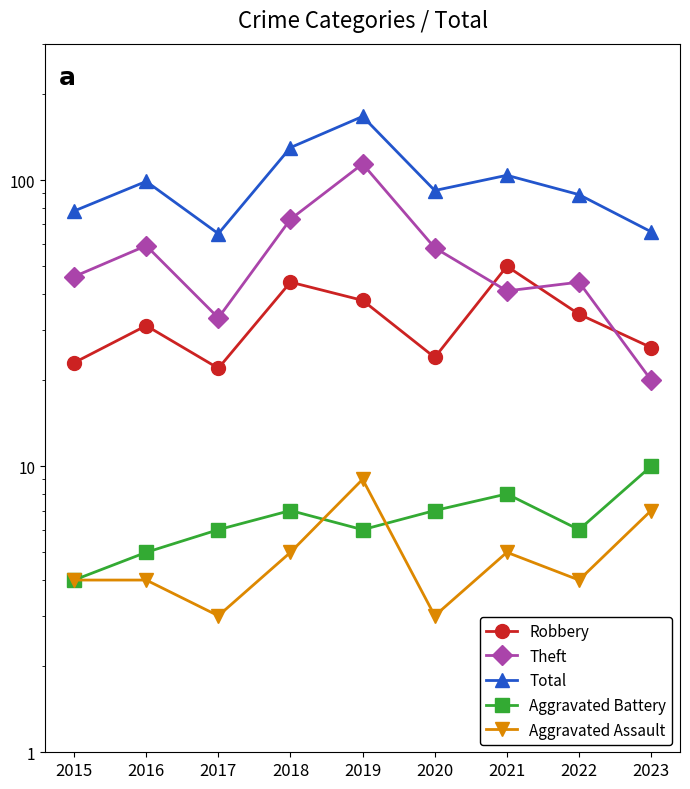

True or false: Theft has more than 2 points higher than both neighbors.

True